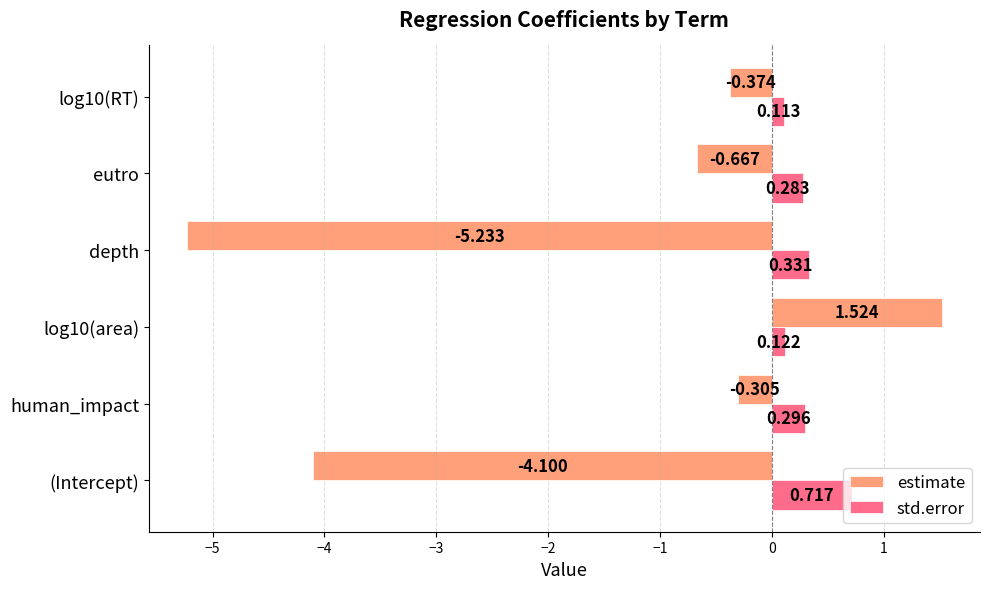

Is the value of std.error at log10(area) greater than the value of estimate at log10(area)?

No